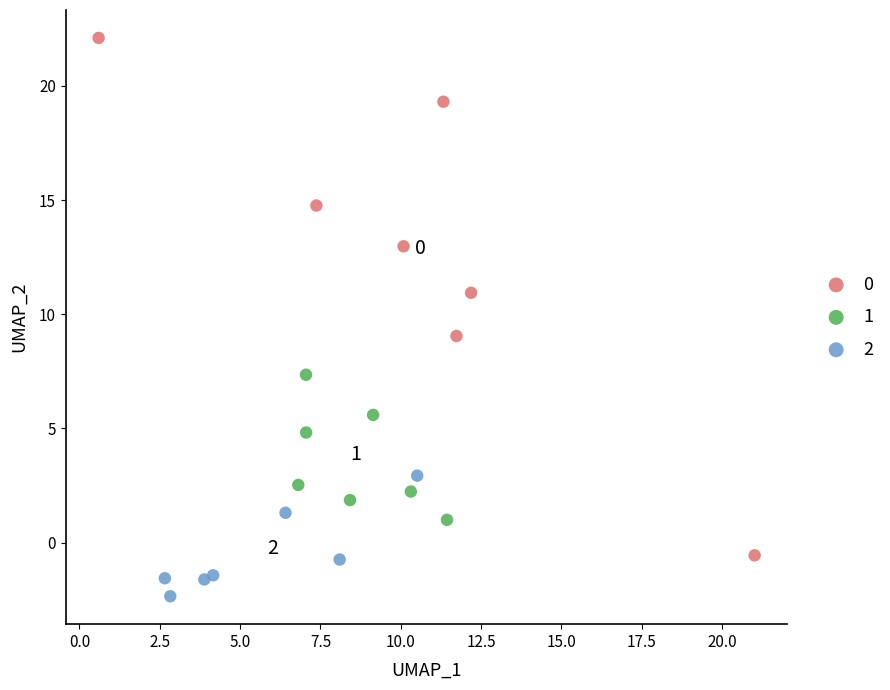

What are all the series names shown in the legend?

0, 1, 2